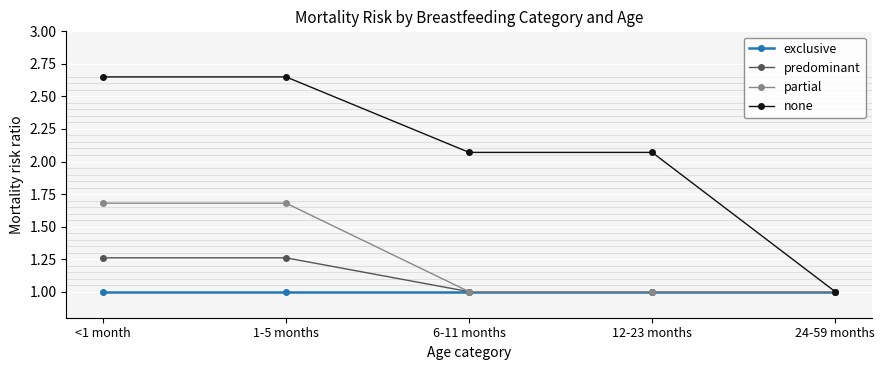

What is the label of the 2nd point from the right?

12-23 months